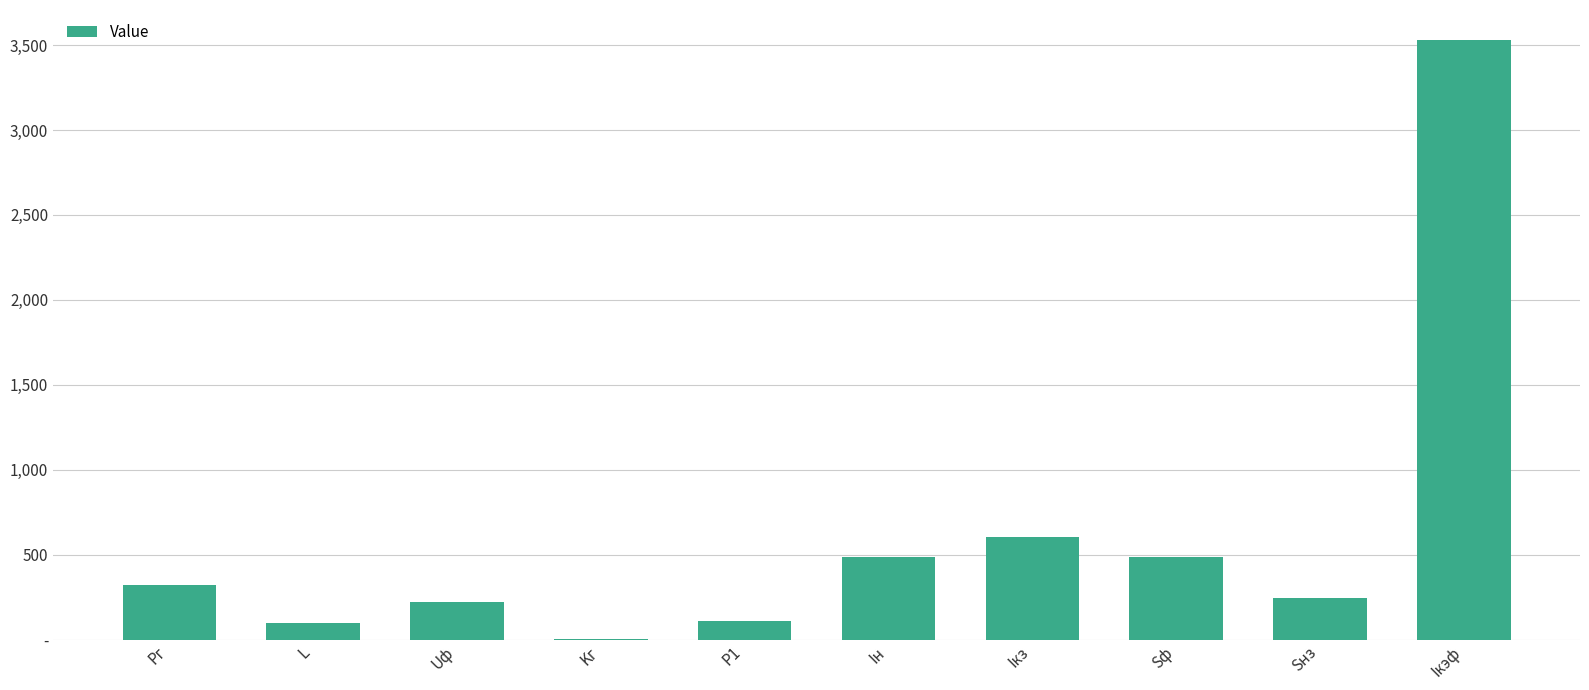

What is the difference between the maximum and minimum values?

3528.9